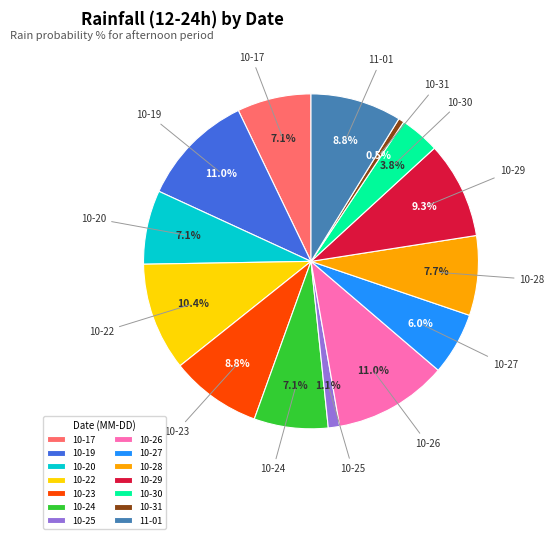

Which slice is the smallest?

10-31